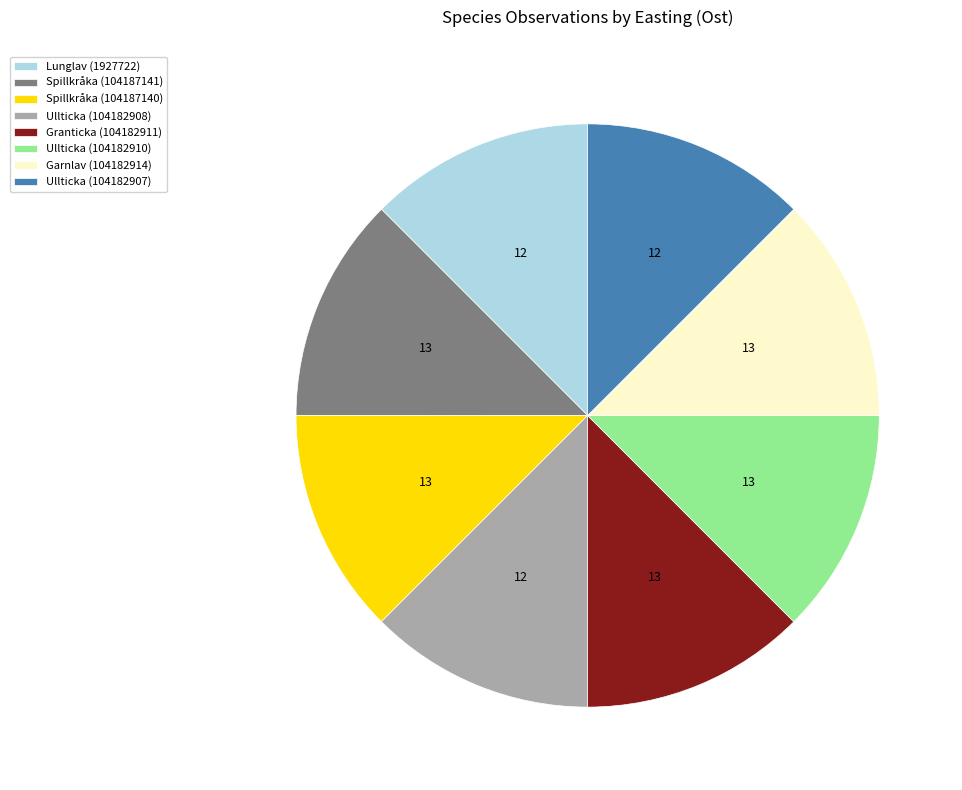

Does Ullticka (104182907) account for over 50% of the chart?

No